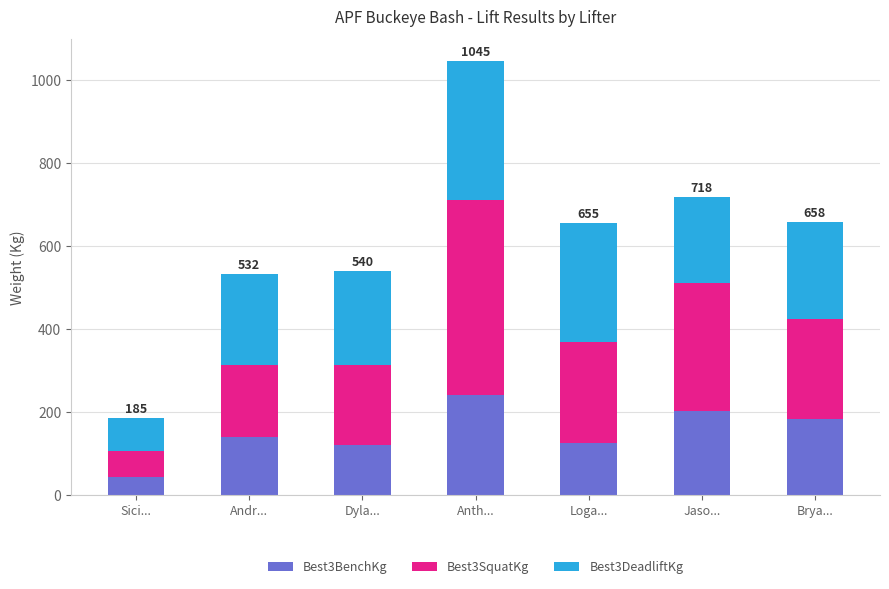

Which category has the highest value in the Best3BenchKg series?

Anth...